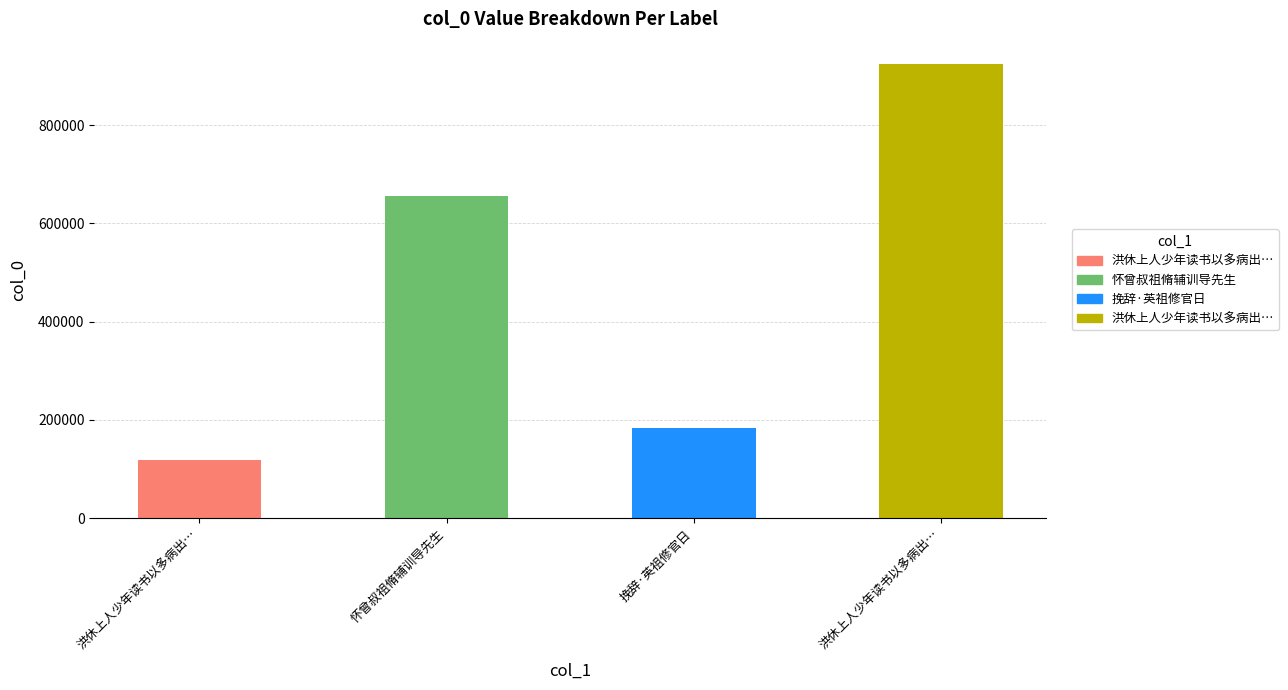

Reading left to right, extract all data points from this chart.

118165	655620	183429	923614